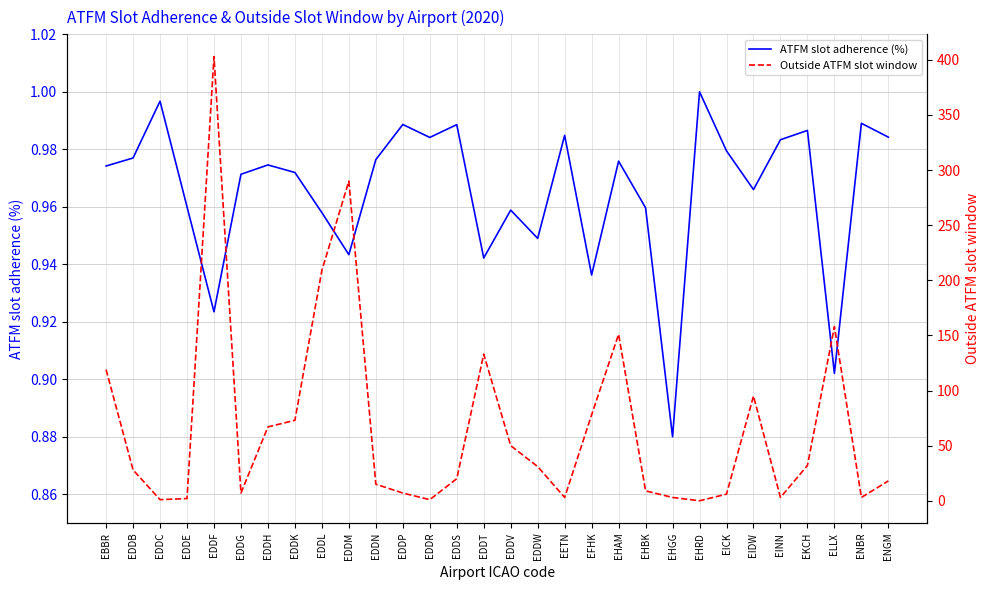

Reading right to left, list all the values displayed in this chart.

ATFM slot adherence (%): 1.0	1.0	0.9	1.0	1.0	1.0	1.0	1.0	0.9	1.0	1.0	0.9	1.0	0.9	1.0	0.9	1.0	1.0	1.0	1.0	0.9	1.0	1.0	1.0	1.0	0.9	1.0	1.0	1.0	1.0
Outside ATFM slot window: 18.0	3.0	158.0	32.0	3.0	95.0	6.0	0.0	3.0	9.0	151.0	78.0	3.0	31.0	50.0	133.0	20.0	1.0	7.0	15.0	290.0	209.0	73.0	67.0	7.0	403.0	2.0	1.0	28.0	119.0